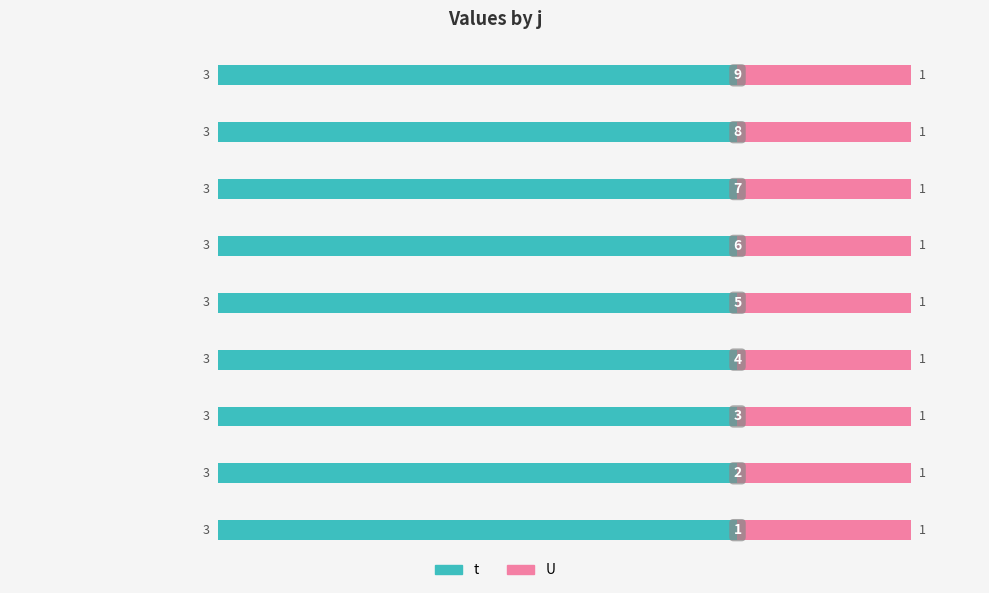

At how many categories does at least one series exceed 2?

9